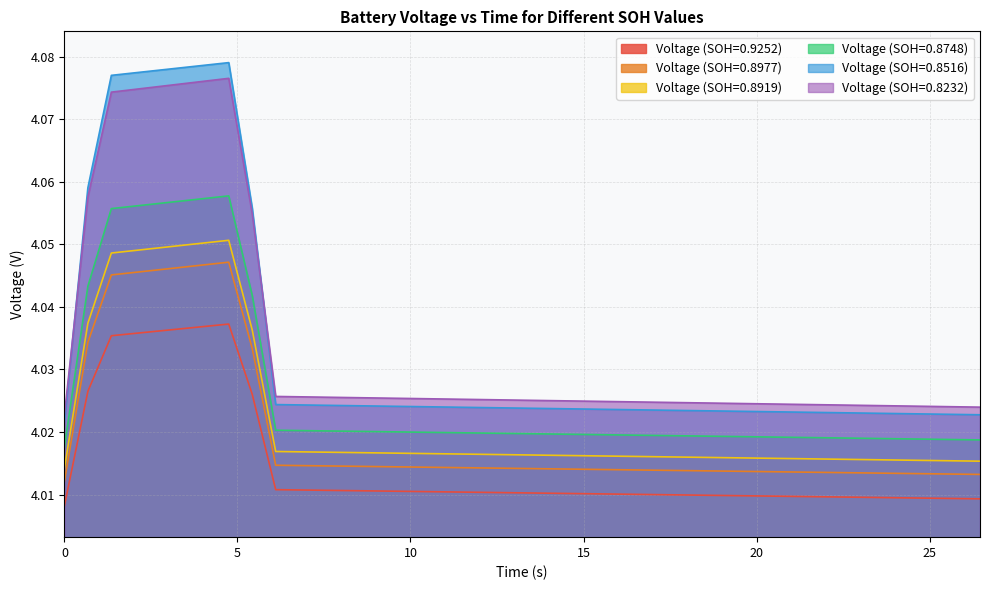

True or false: Voltage (SOH=0.8232) and Voltage (SOH=0.8919) intersect in this chart.

False